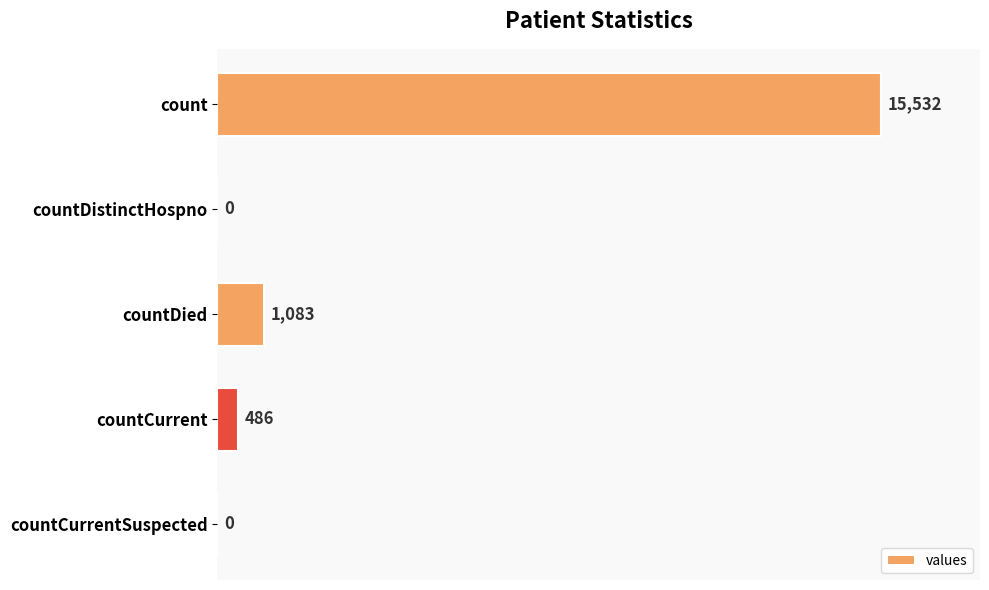

The chart shows a value of 486 at countCurrent. True or false?

True